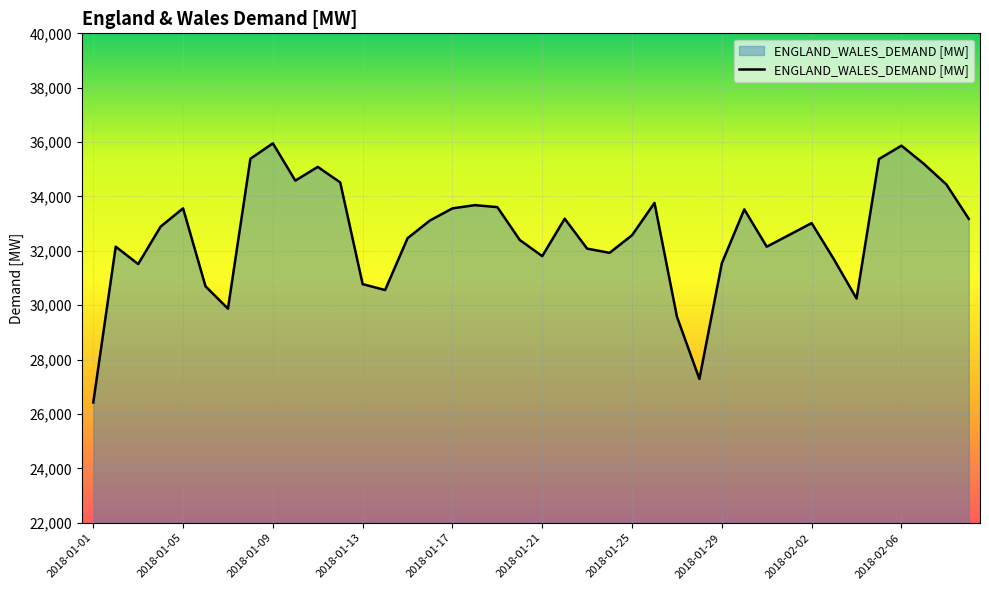

What is the greatest value displayed?

35955.6